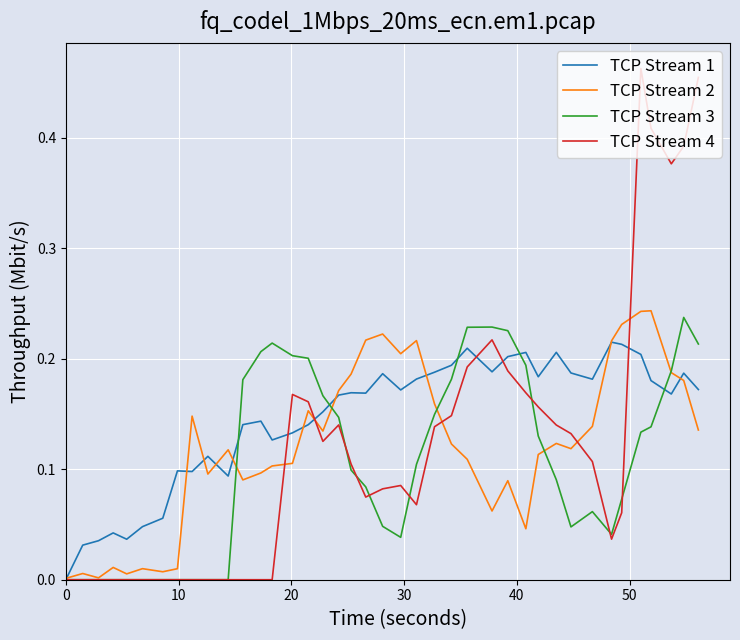

Which series has the largest range (max minus min)?

TCP Stream 4